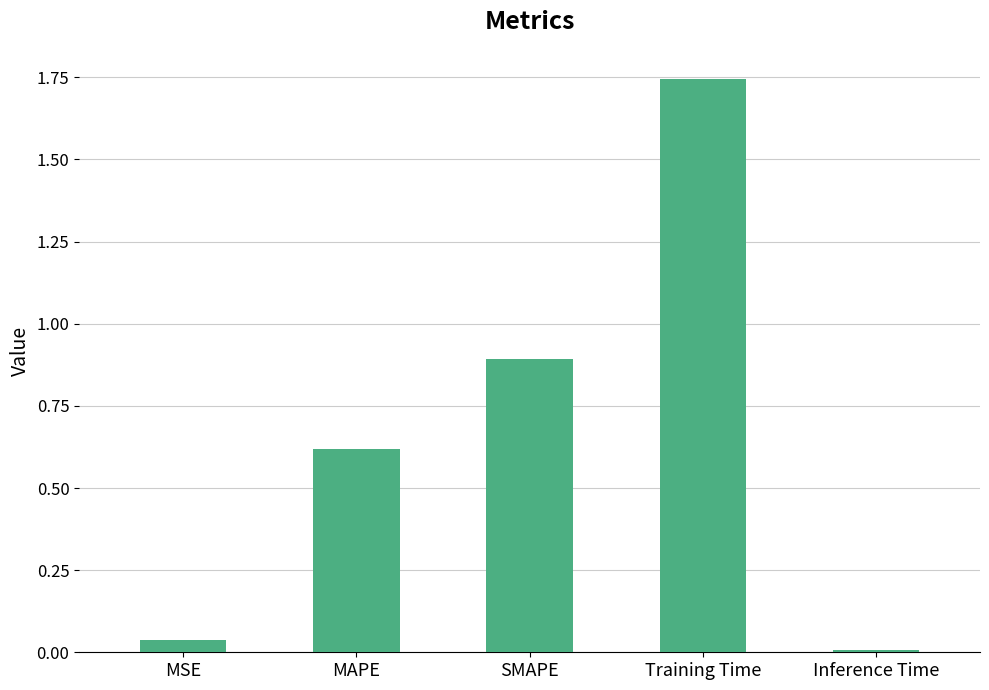

Rank the categories by value from lowest to highest.

Inference Time, MSE, MAPE, SMAPE, Training Time